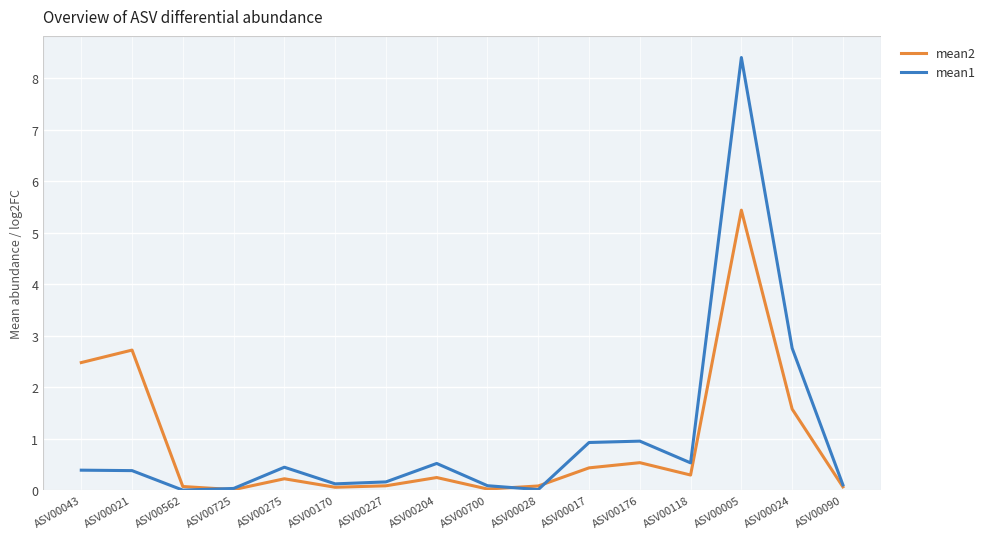

What is the greatest value displayed?

8.4